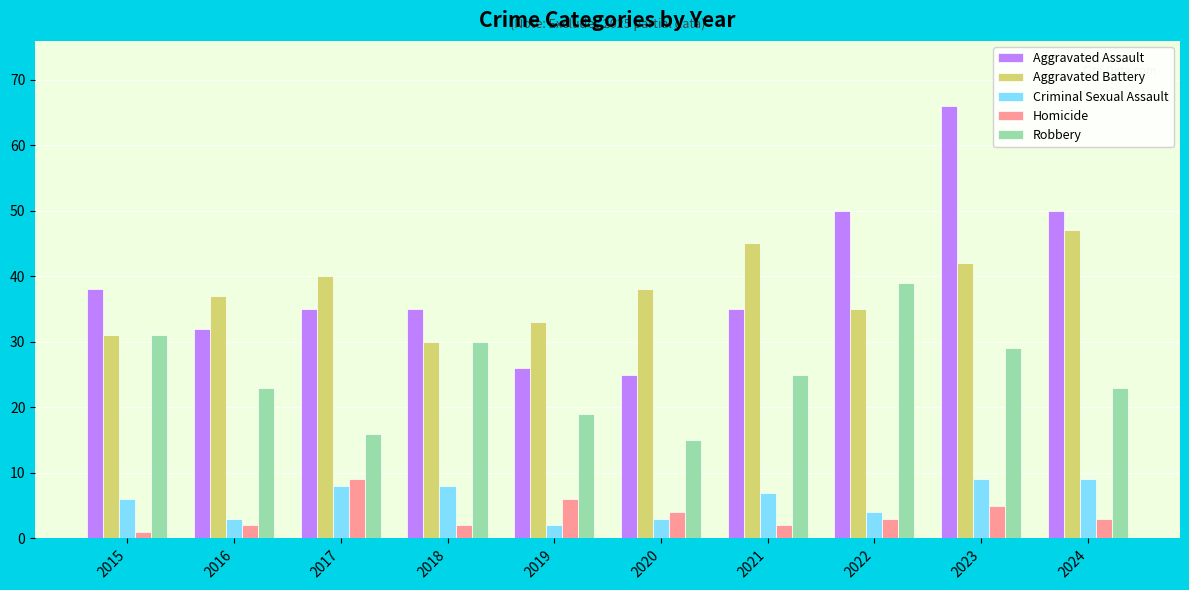

How many series are shown in this chart?

5